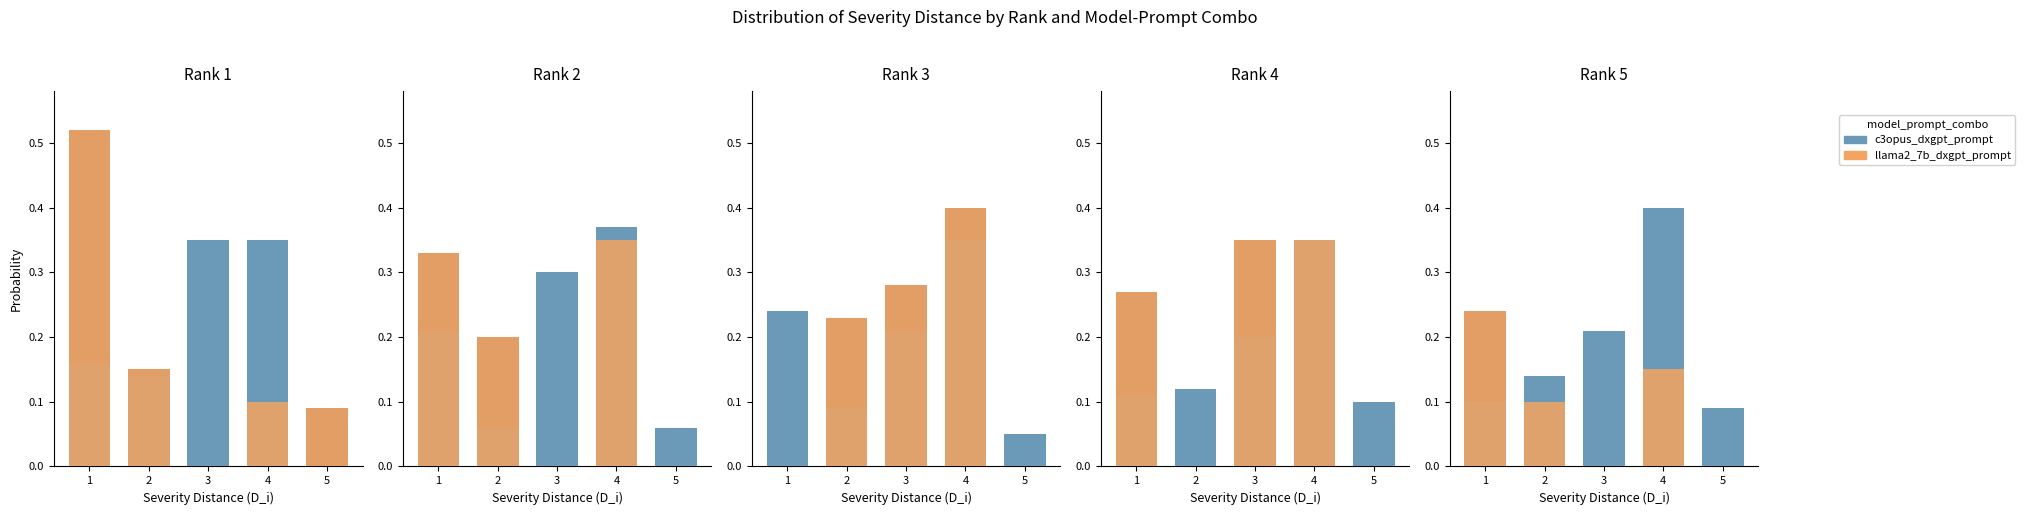

How many data points does each series have?

5